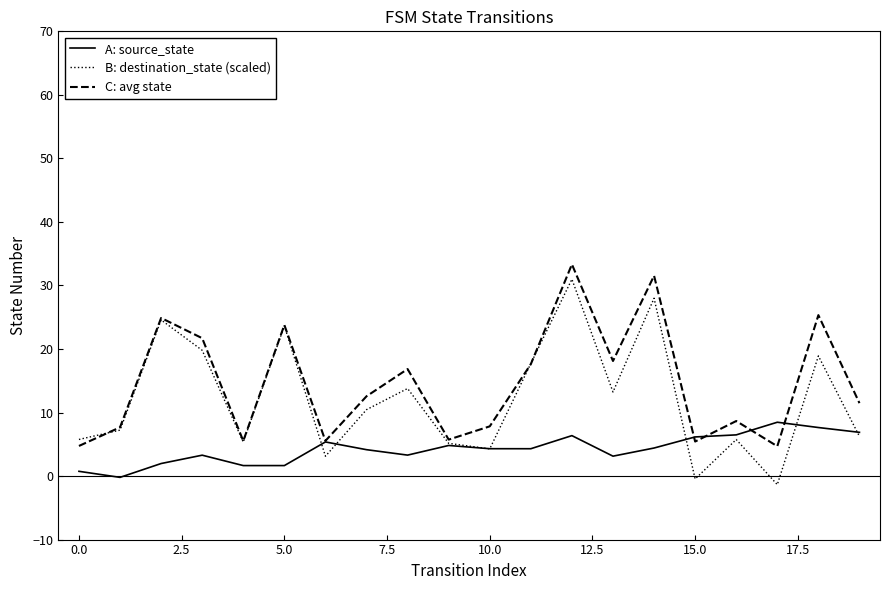

True or false: C: avg state and B: destination_state (scaled) cross at least once.

True